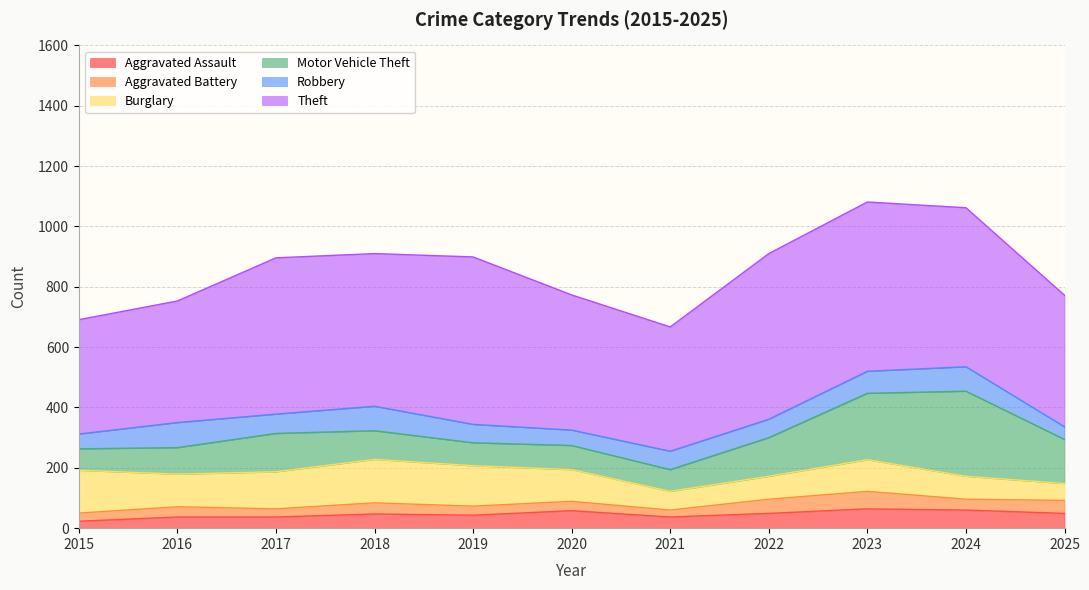

Reading right to left, list all the values displayed in this chart.

Aggravated Assault: 2025=49	2024=60	2023=64	2022=49	2021=37	2020=58	2019=43	2018=47	2017=37	2016=37	2015=23
Aggravated Battery: 2025=43	2024=36	2023=58	2022=47	2021=23	2020=31	2019=30	2018=37	2017=27	2016=34	2015=27
Burglary: 2025=56	2024=76	2023=105	2022=76	2021=62	2020=105	2019=134	2018=144	2017=123	2016=108	2015=142
Motor Vehicle Theft: 2025=146	2024=282	2023=220	2022=128	2021=72	2020=80	2019=76	2018=95	2017=127	2016=88	2015=71
Robbery: 2025=42	2024=81	2023=73	2022=61	2021=61	2020=51	2019=61	2018=81	2017=64	2016=83	2015=49
Theft: 2025=436	2024=527	2023=561	2022=549	2021=412	2020=448	2019=555	2018=506	2017=518	2016=403	2015=379